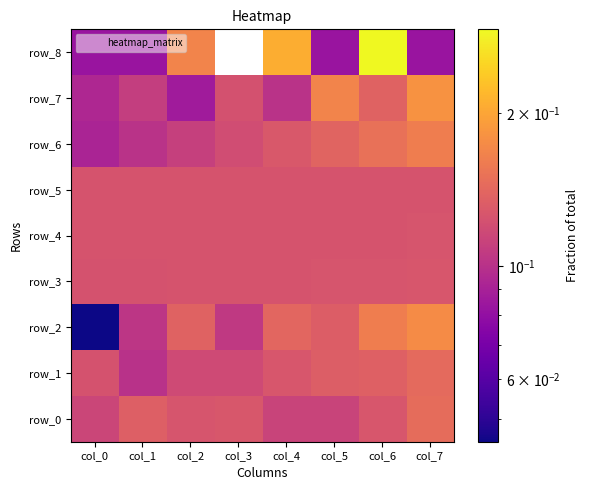

What is the difference between the row_8 values at col_0 and col_4?

0.1